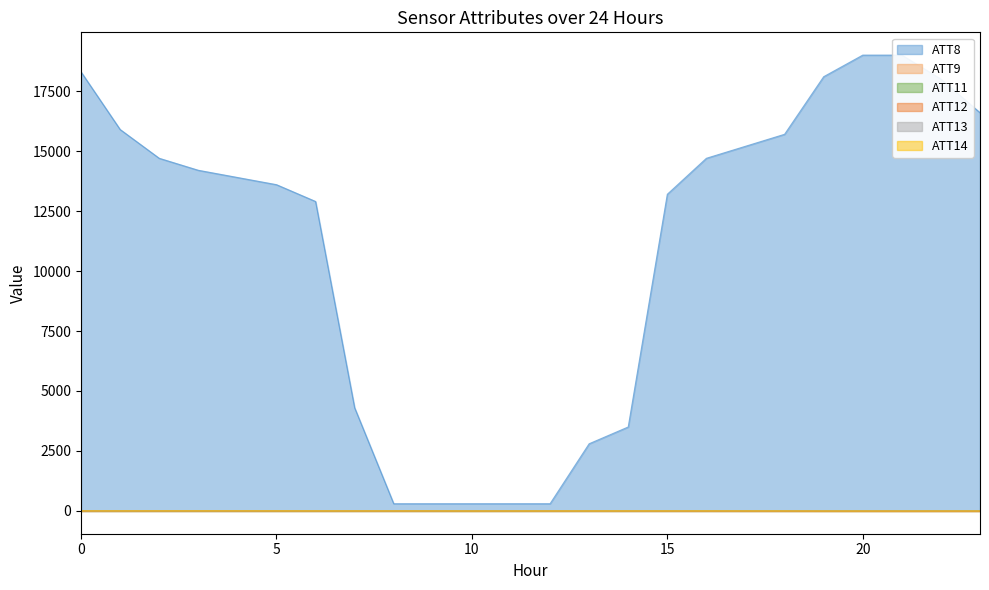

How many lines are shown in the chart?

6